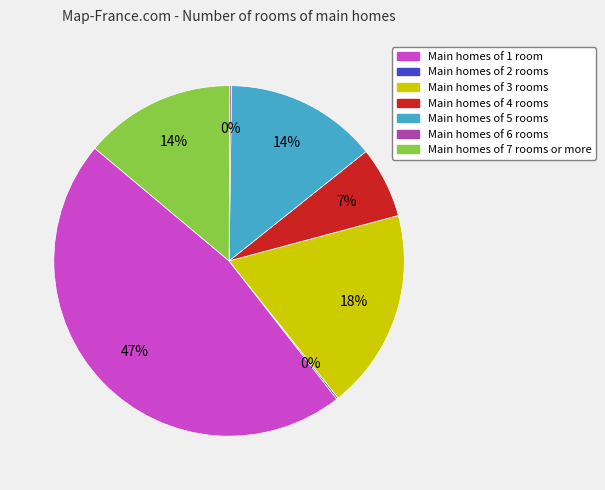

Does any single category account for the majority?

No